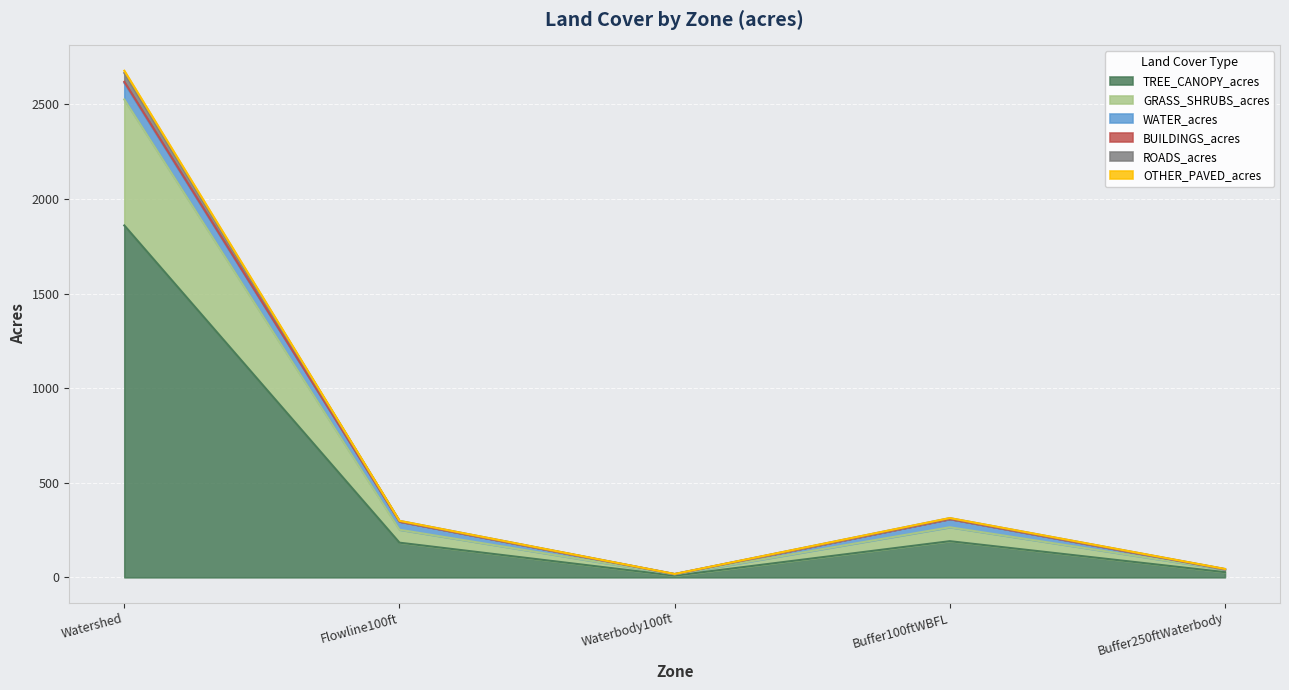

At which category is the sum across all series the highest?

Watershed